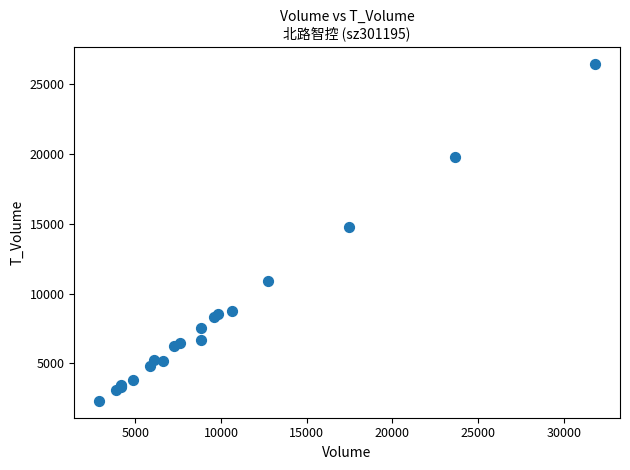

What Y value in the scatter plot is closest to 14403?

14769